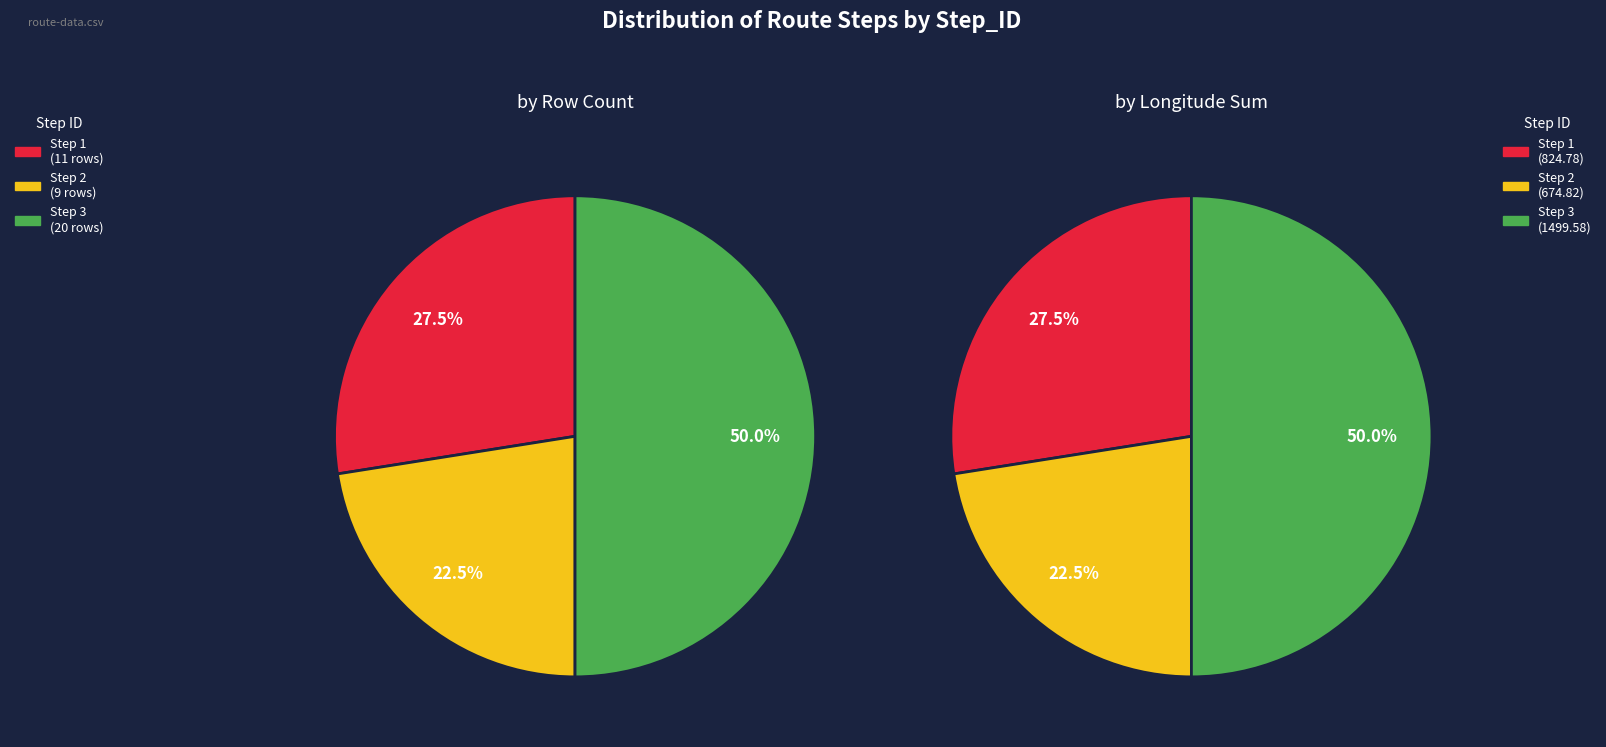

Does RT00217081 Step 1 account for over 50% of the chart?

No